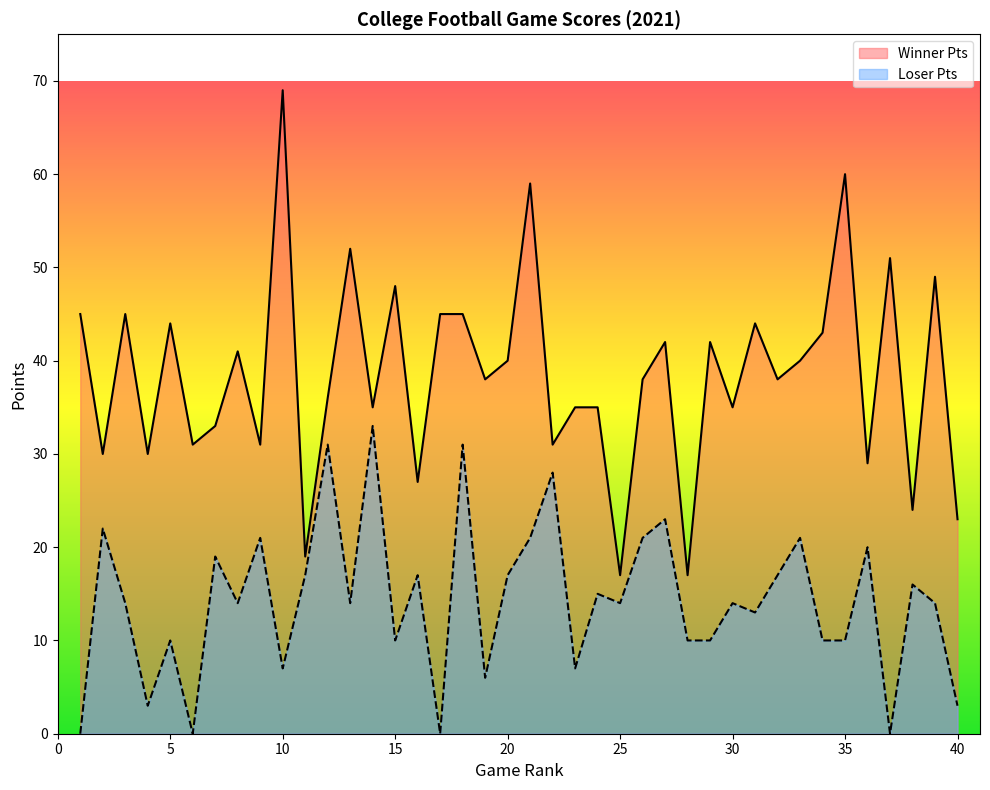

Where is the first local minimum for Winner Pts?

2